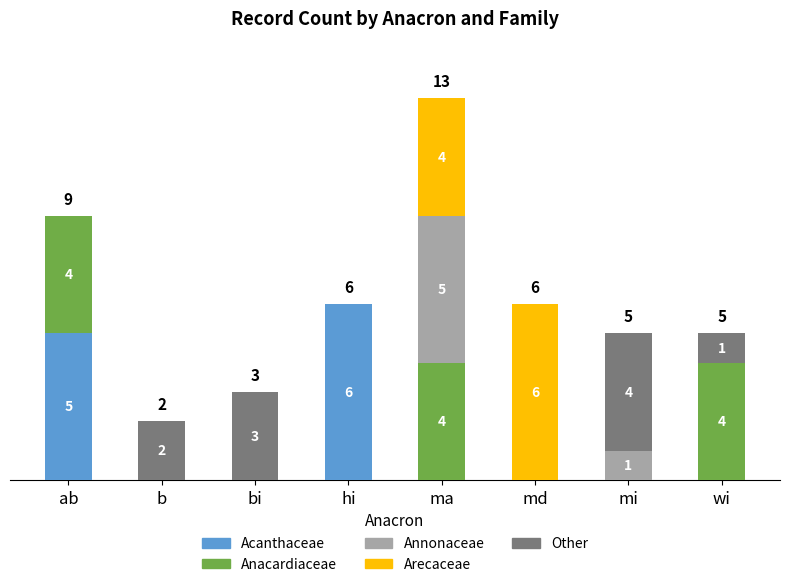

What are all the series names shown in the legend?

Acanthaceae, Anacardiaceae, Annonaceae, Arecaceae, Other